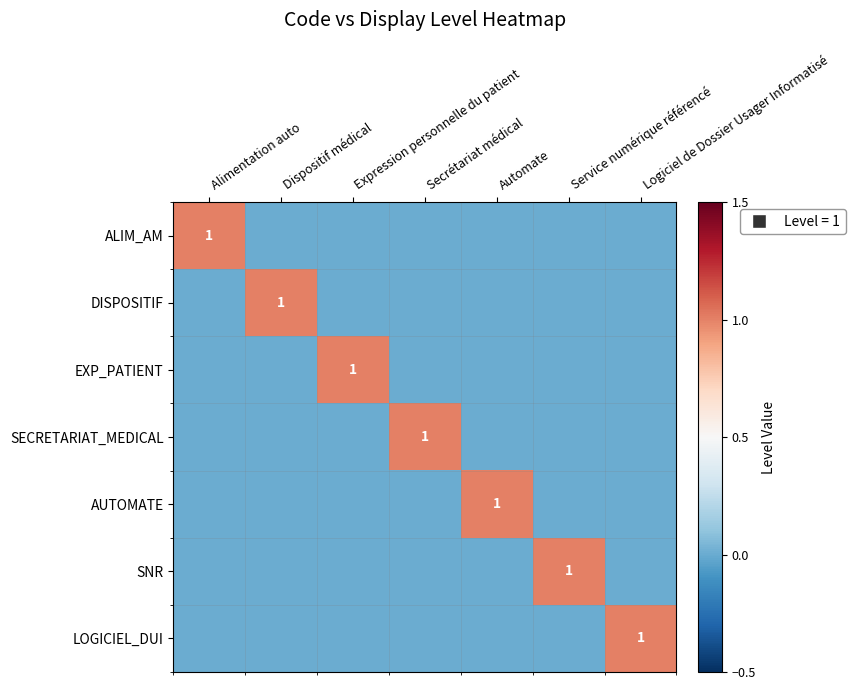

What is the difference between the highest and lowest values at Automate?

1